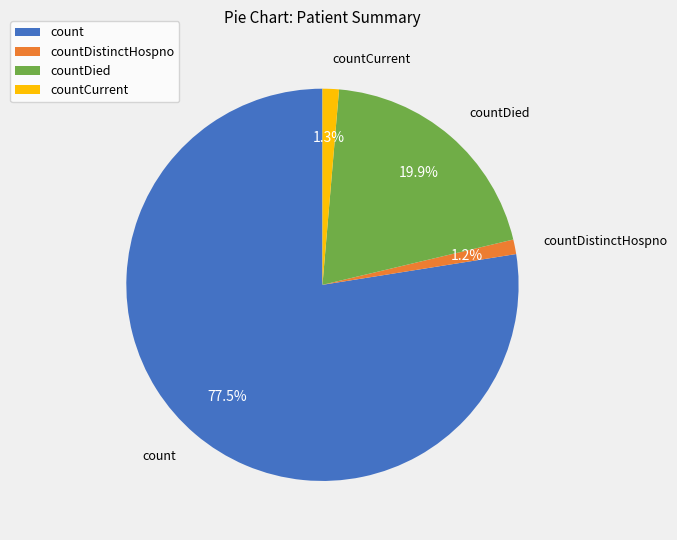

How many segments does this pie chart have?

4